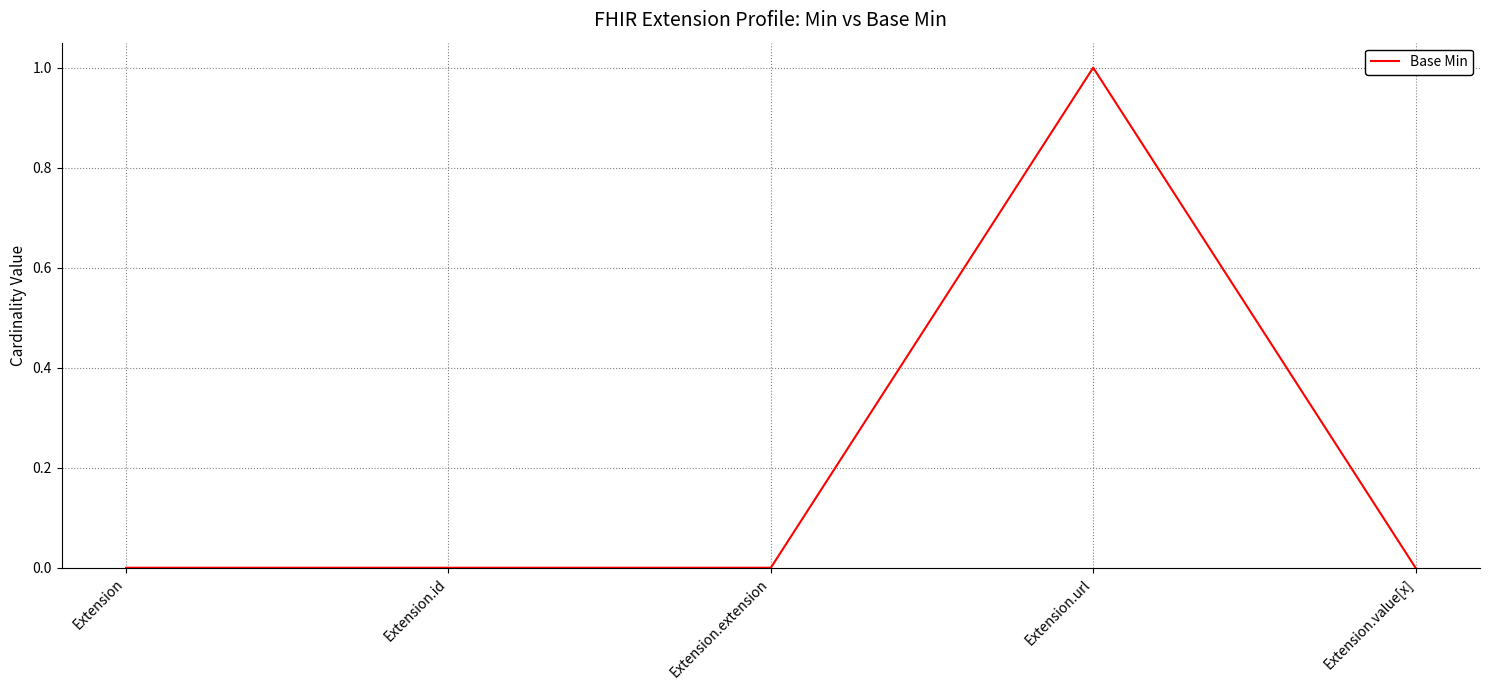

True or false: there are more than 0 points higher than both neighbors.

True